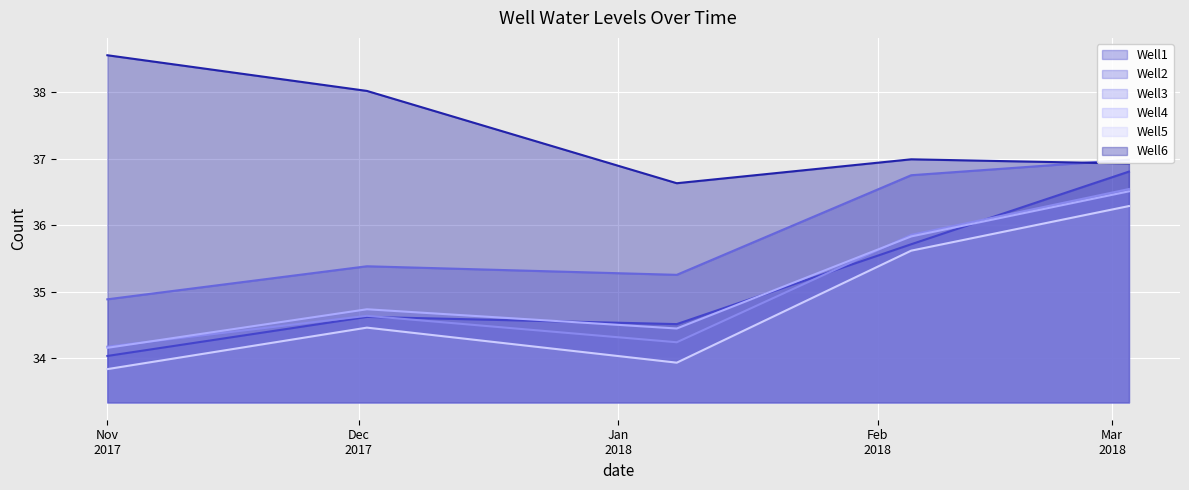

What is the smallest value displayed?

33.8